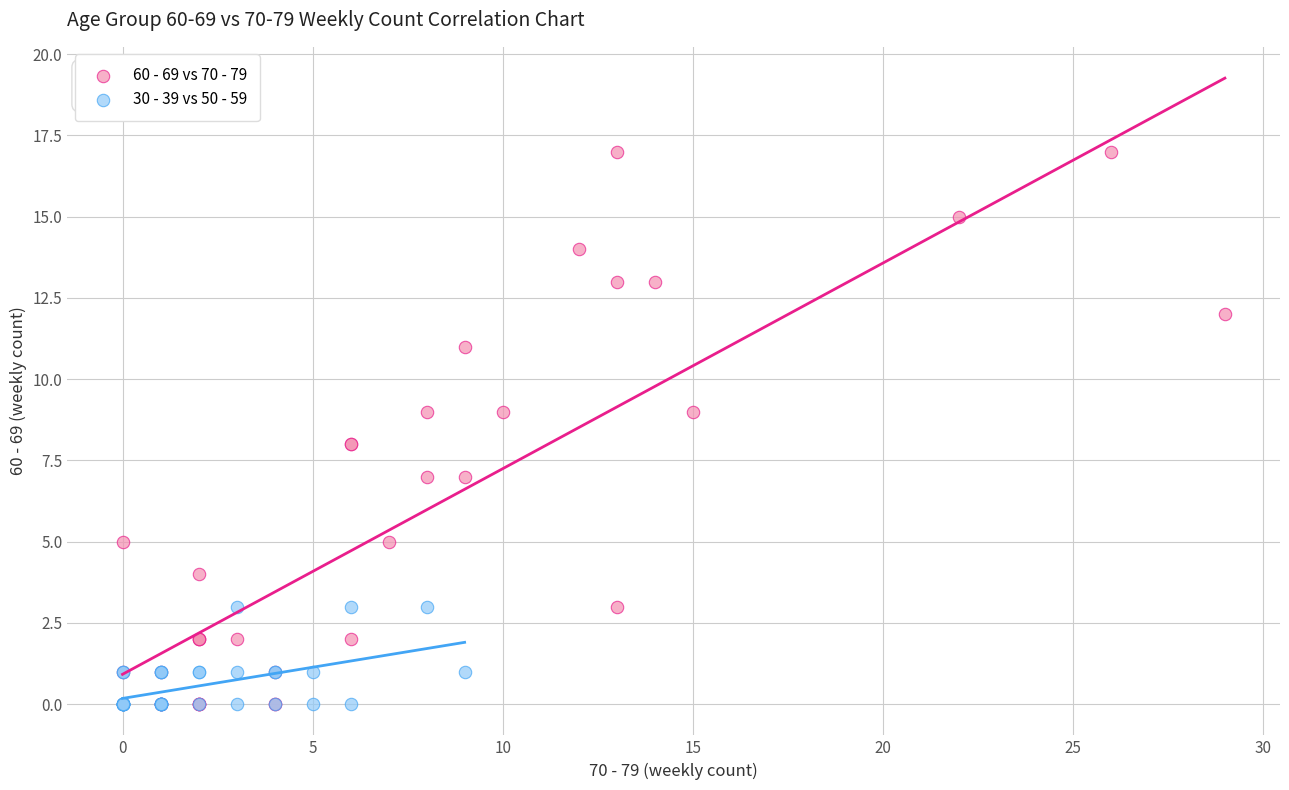

Which series has the largest Y range (max minus min)?

60 - 69 vs 70 - 79